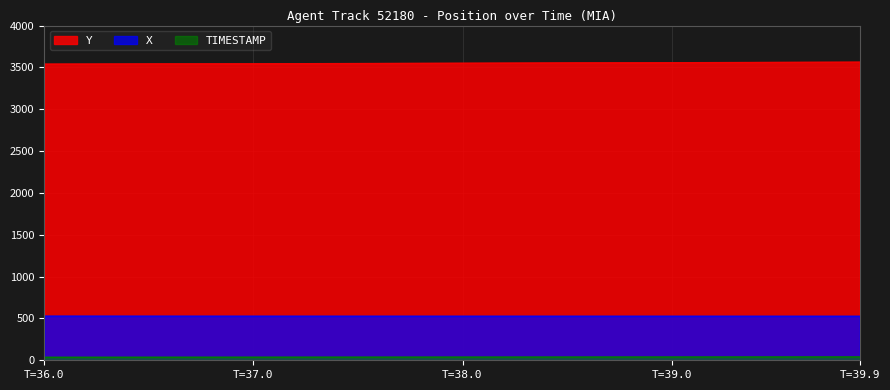

What is the sum of all TIMESTAMP values?

1518.0